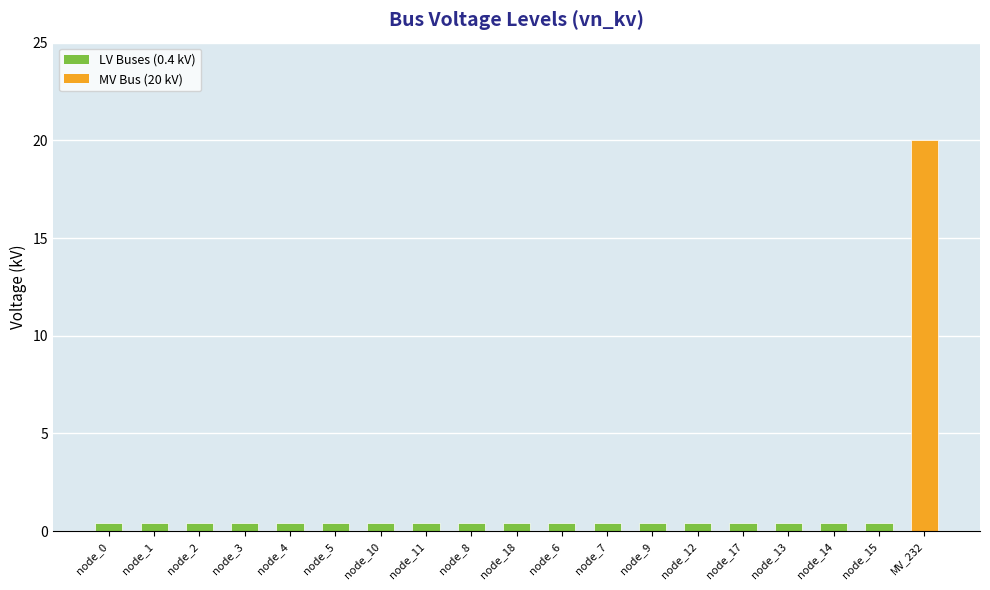

The chart shows a value of 0.4 at node_13. True or false?

True